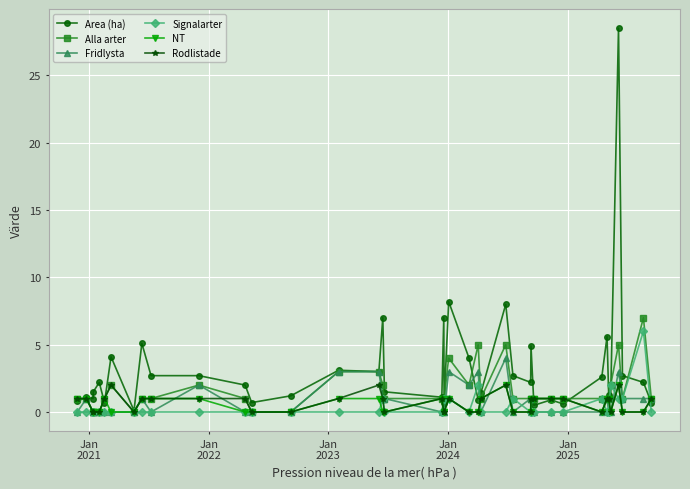

What is the value of the Alla arter point at the 40th from the left?

1.0